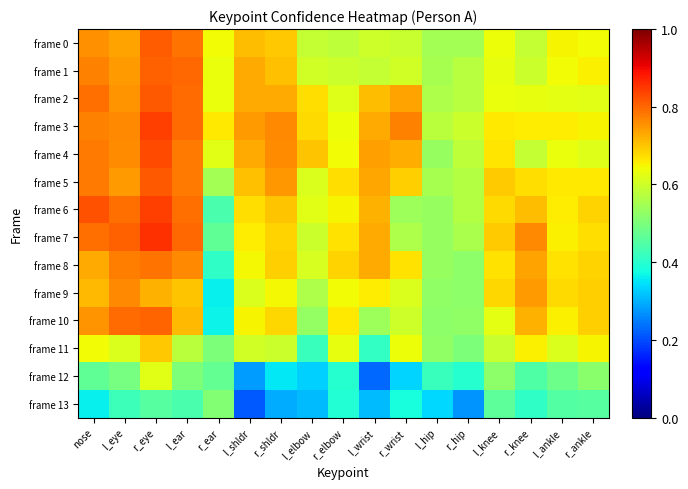

Which label corresponds to the smallest value in the chart?

l_shldr